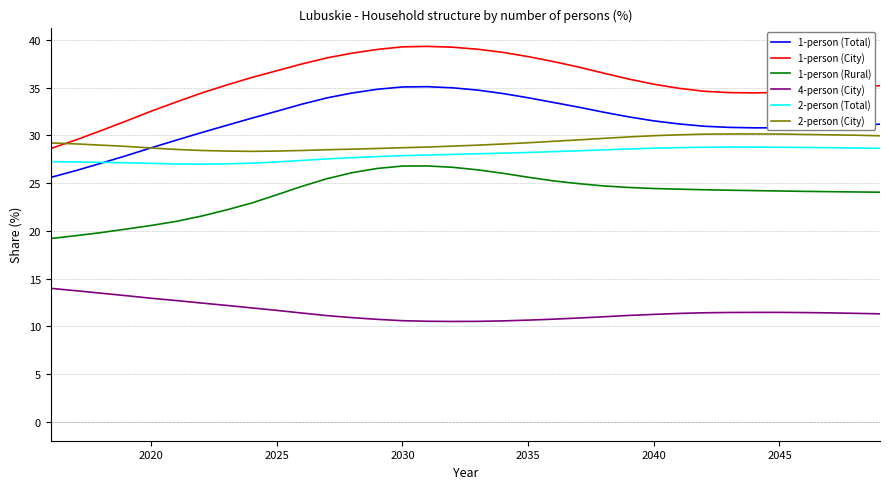

Which series has the largest total across all categories?

1-person (City)